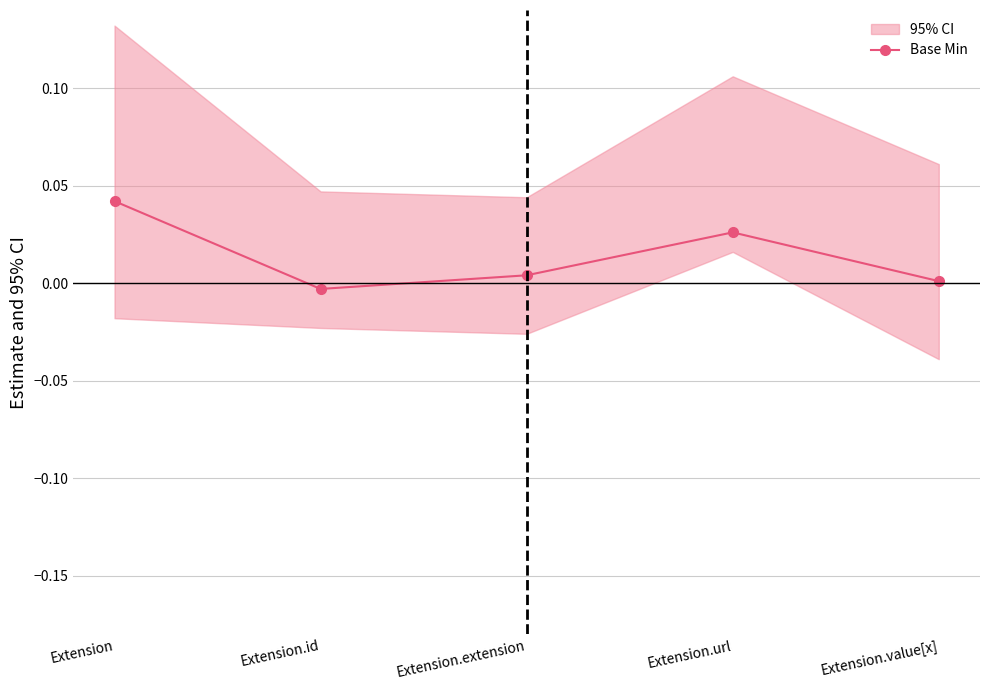

True or false: the data has more than 0 interior local peaks.

True